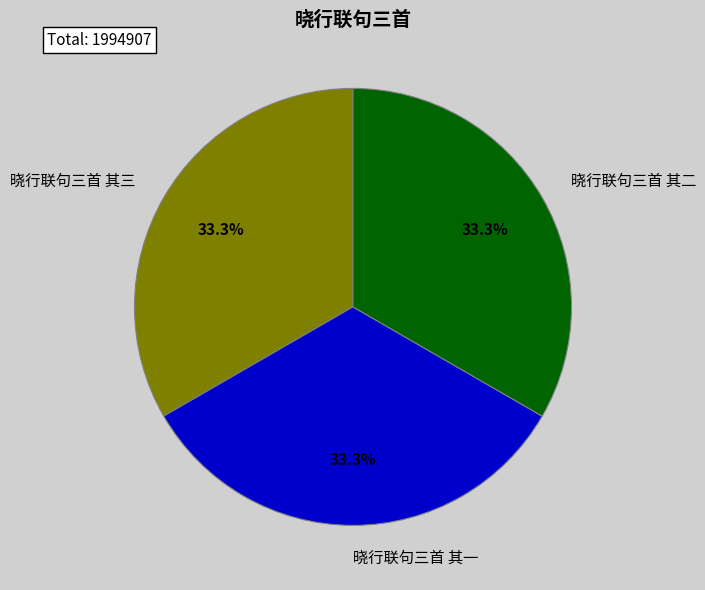

Does any single category account for the majority?

No